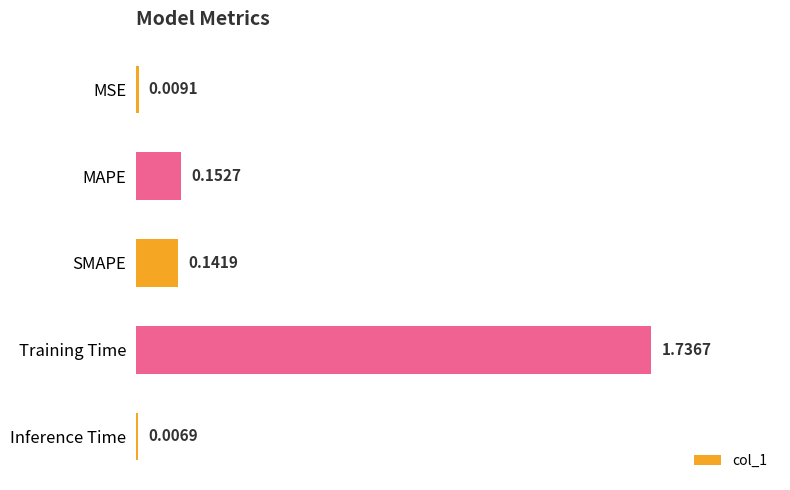

What is the change in value from MSE to Training Time?

+1.7